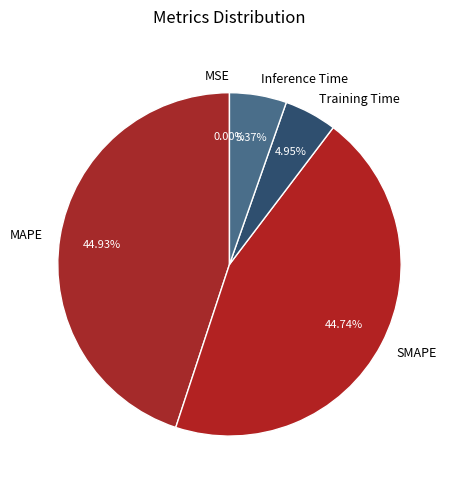

Is it true that Inference Time is 1% of the pie?

False